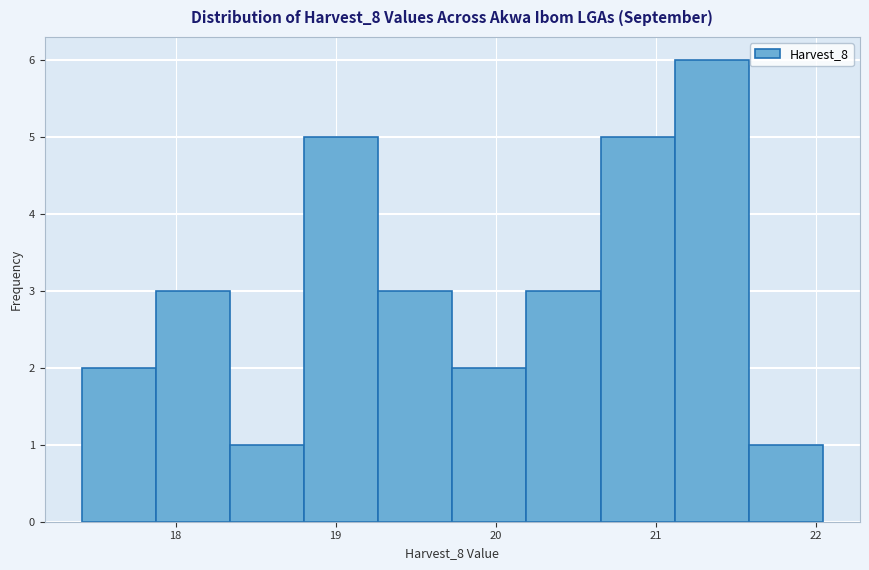

Reading left to right, list every bar in this chart as the range it spans on the x-axis followed by its height. Neither the bar edges nor the heights are printed on the chart, so give them approximately, as read against the axes.

17.4 to 17.9: 2
17.9 to 18.3: 3
18.3 to 18.8: 1
18.8 to 19.3: 5
19.3 to 19.7: 3
19.7 to 20.2: 2
20.2 to 20.7: 3
20.7 to 21.1: 5
21.1 to 21.6: 6
21.6 to 22.0: 1